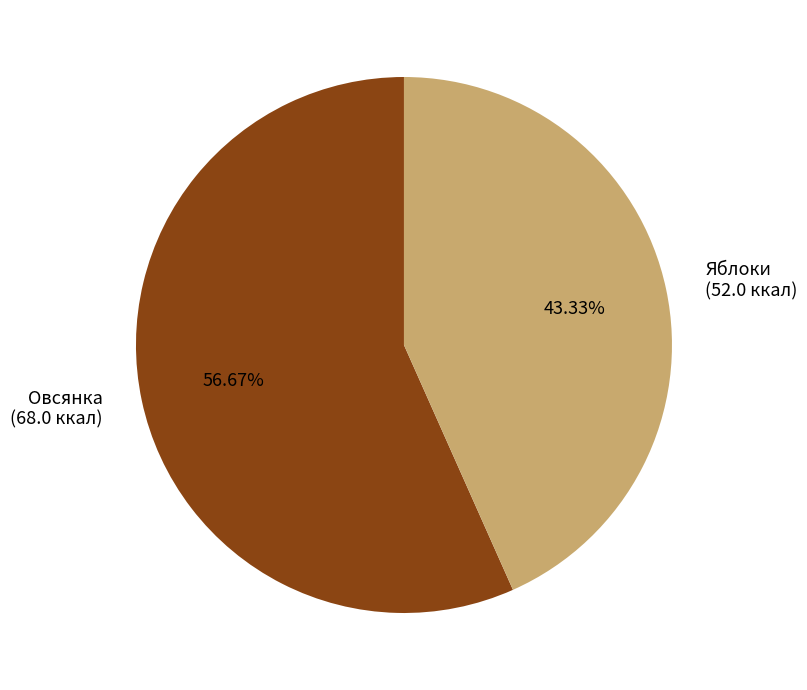

The Овсянка slice represents 62% of the pie. True or false?

False